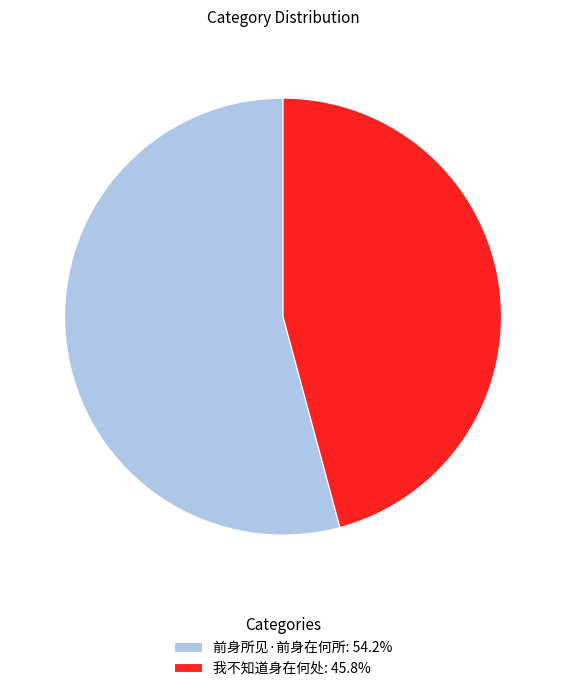

Is it true that 前身所见·前身在何所 is 54% of the pie?

True